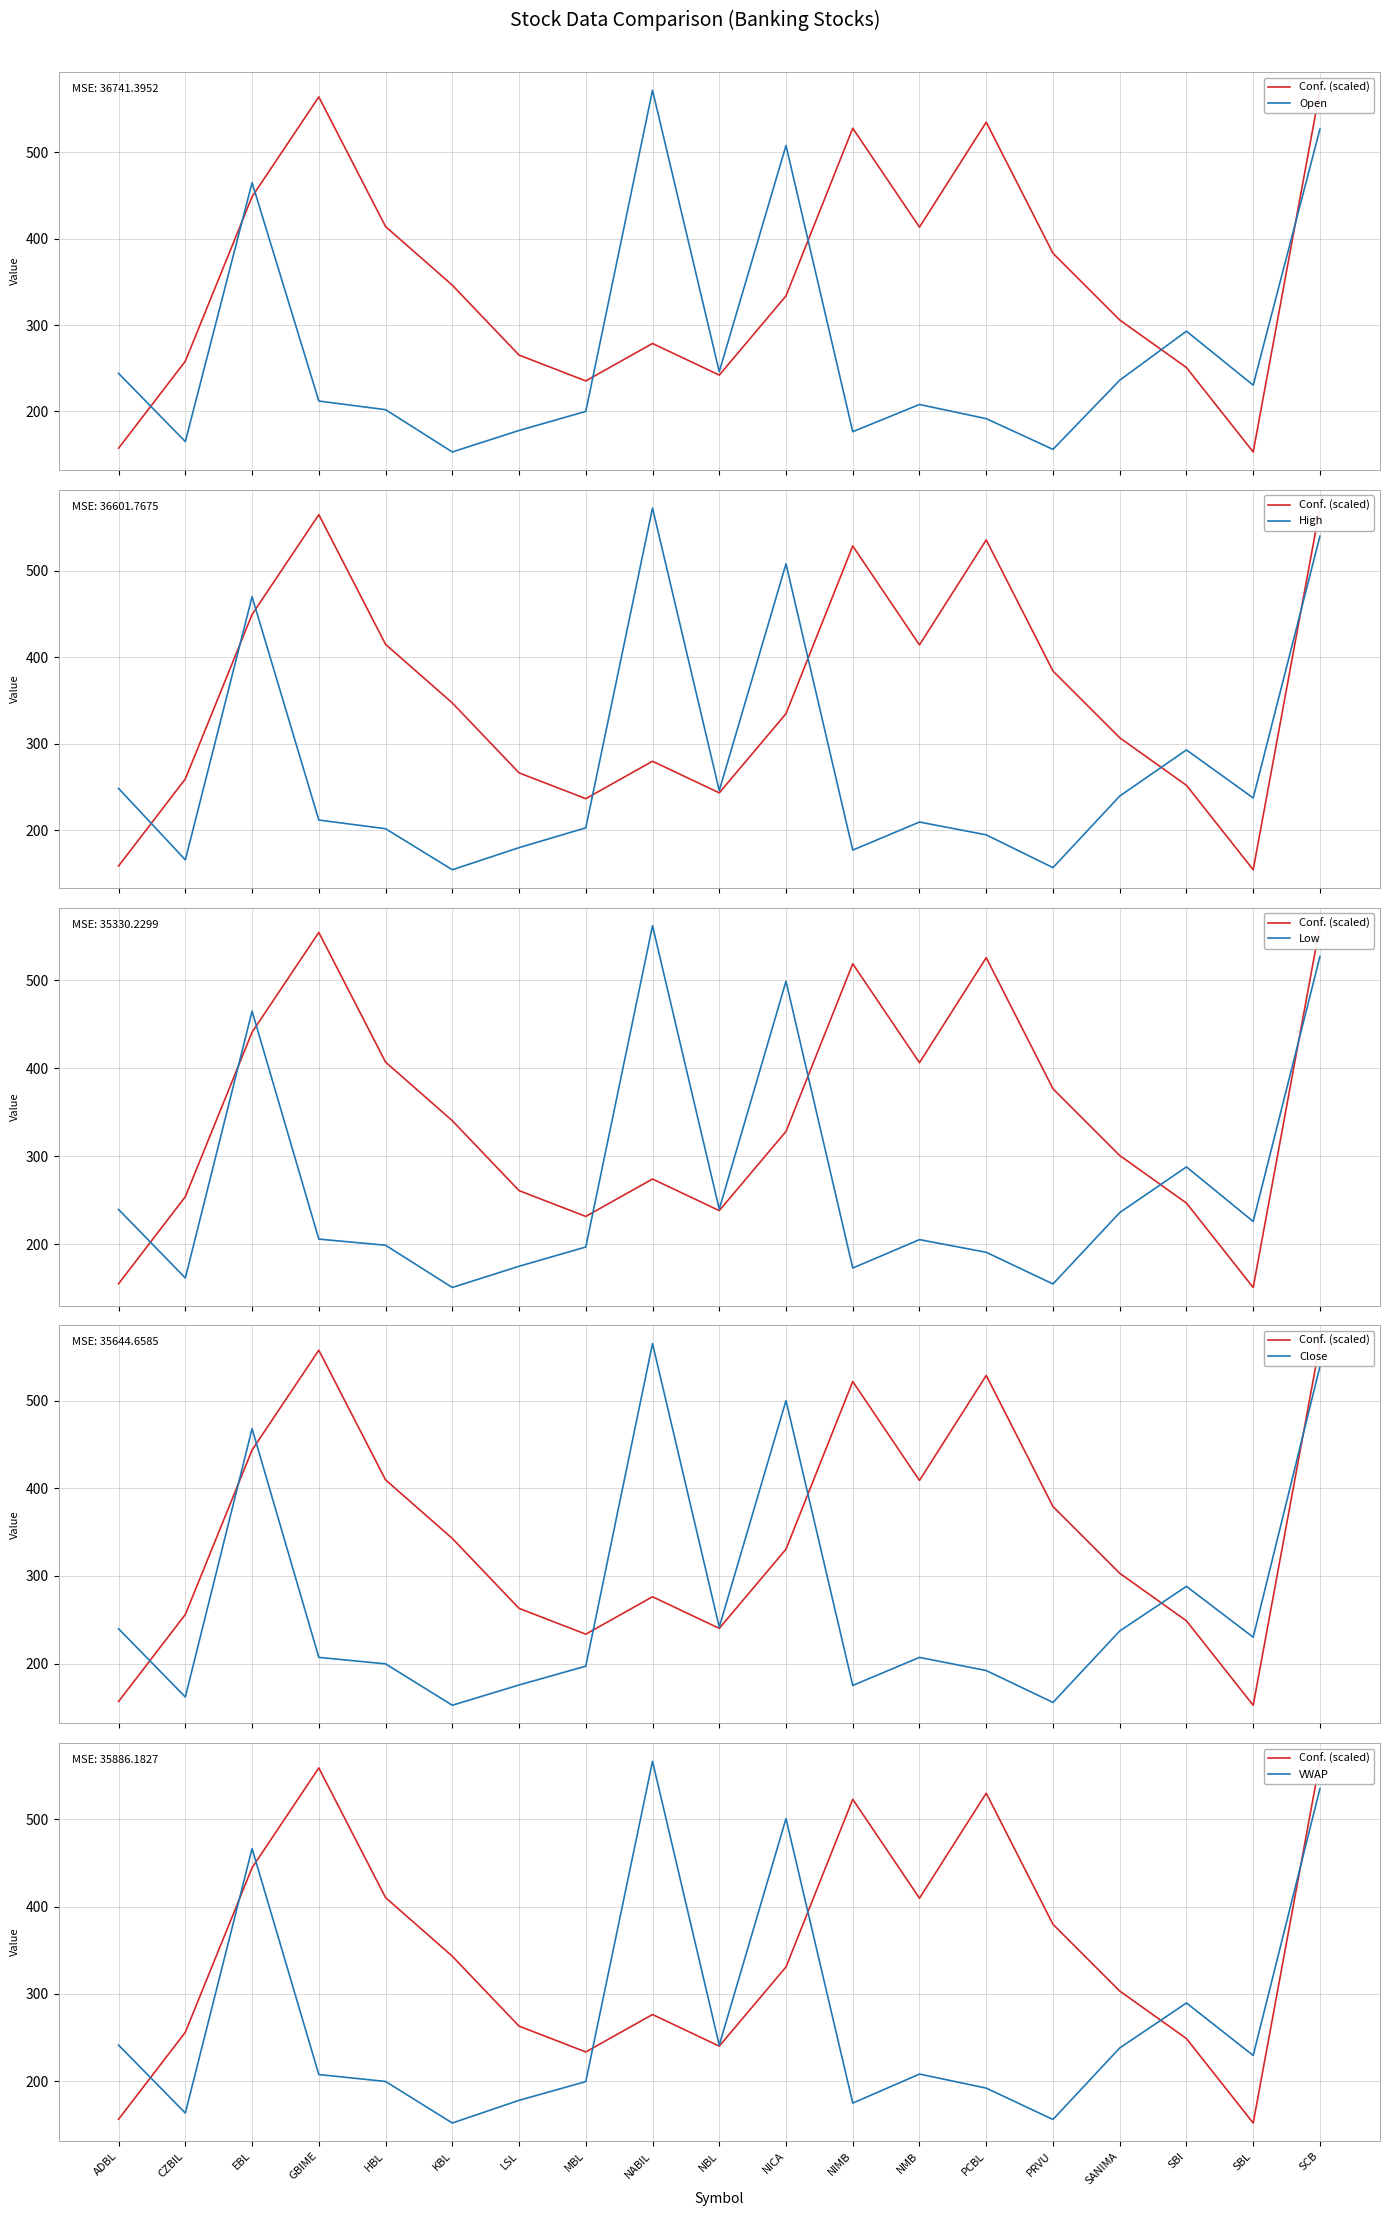

Which series has the largest total across all categories?

Conf. (scaled)